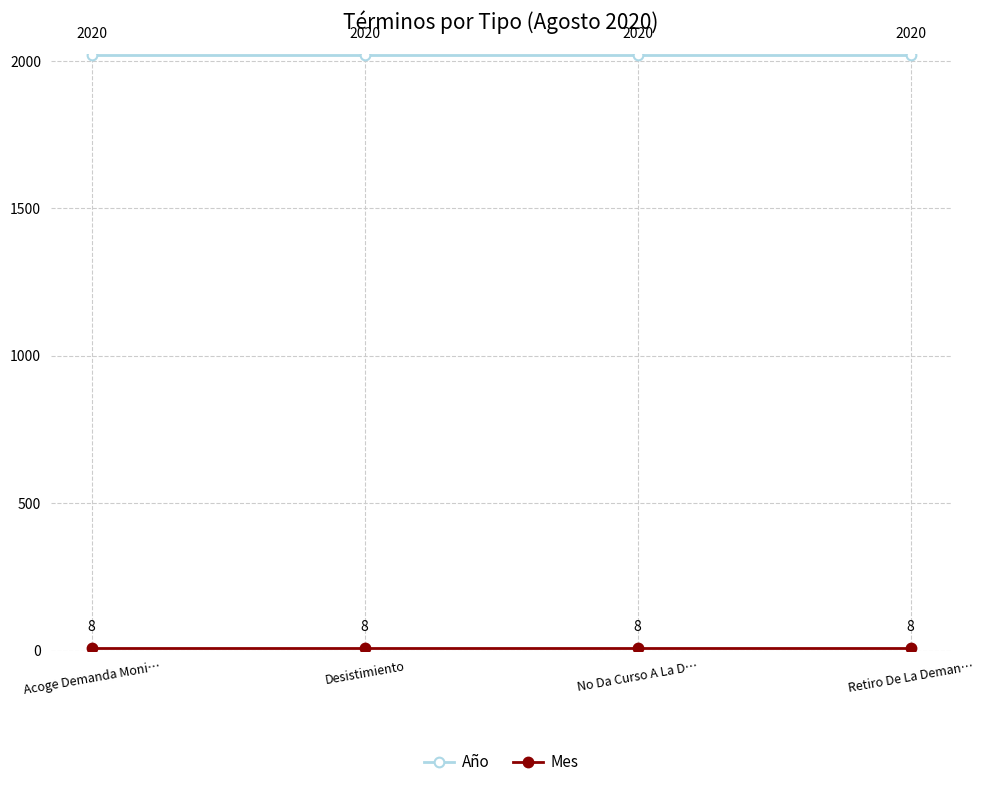

How many data points does each series have?

4